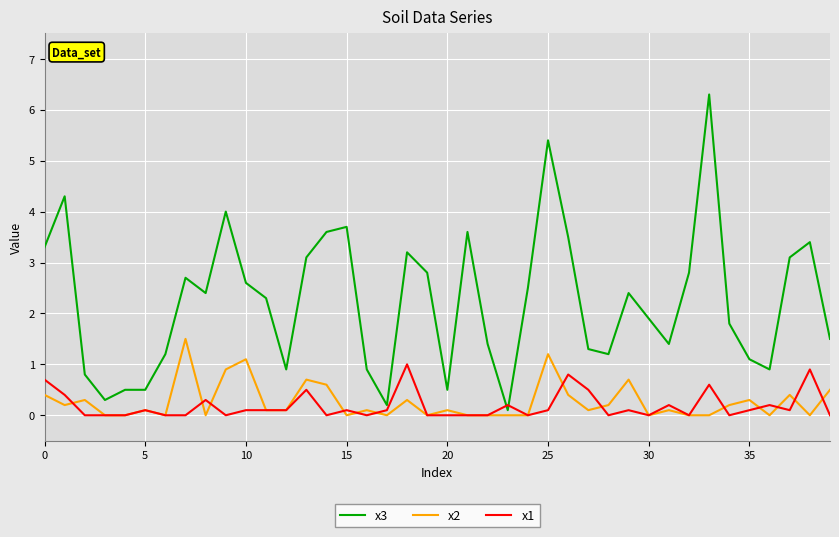

List the series in order of their peak value, highest first.

x3, x2, x1